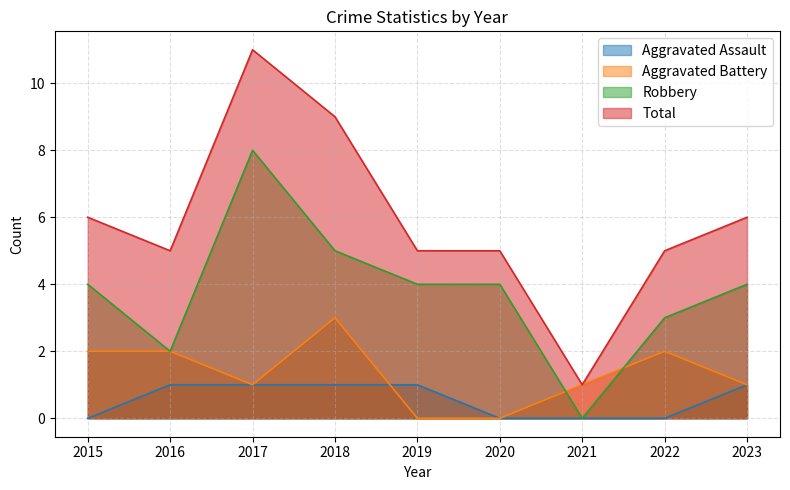

Reading right to left, extract all data points from this chart.

Aggravated Assault: 1	0	0	0	1	1	1	1	0
Aggravated Battery: 1	2	1	0	0	3	1	2	2
Robbery: 4	3	0	4	4	5	8	2	4
Total: 6	5	1	5	5	9	11	5	6